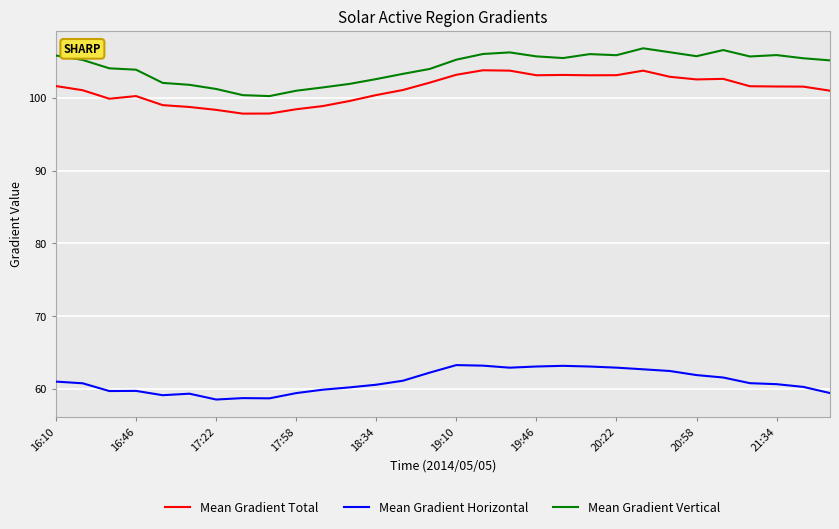

What is the maximum value for Mean Gradient Vertical?

106.8